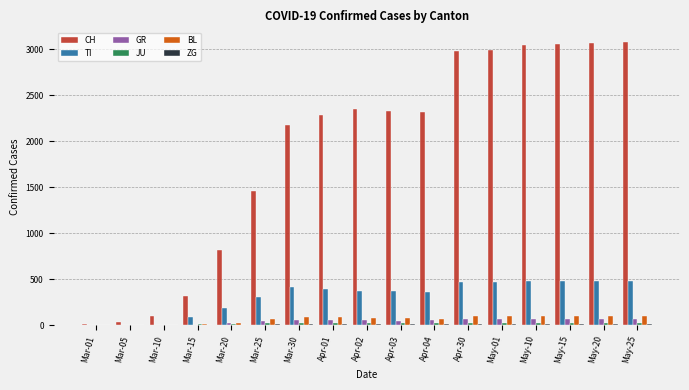

What is the difference between the GR values at May-01 and Apr-30?

1